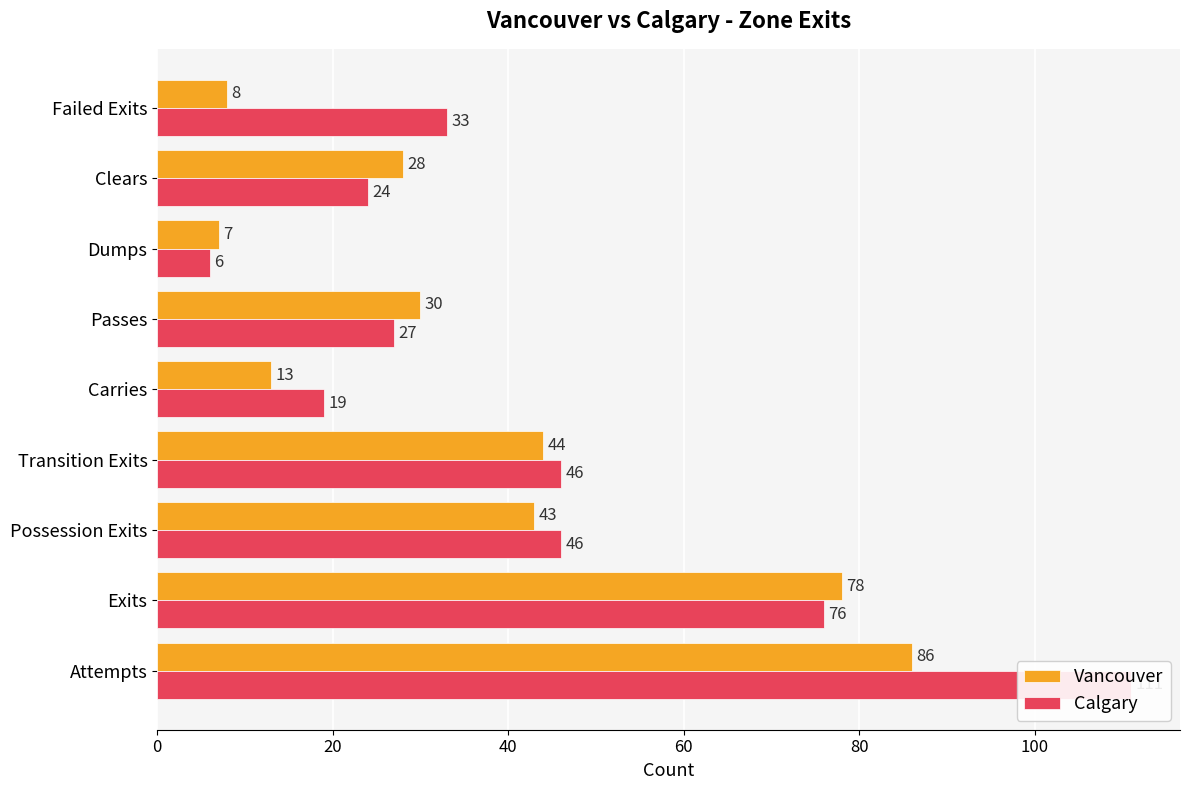

True or false: Vancouver has a value of 4 at 80.

False